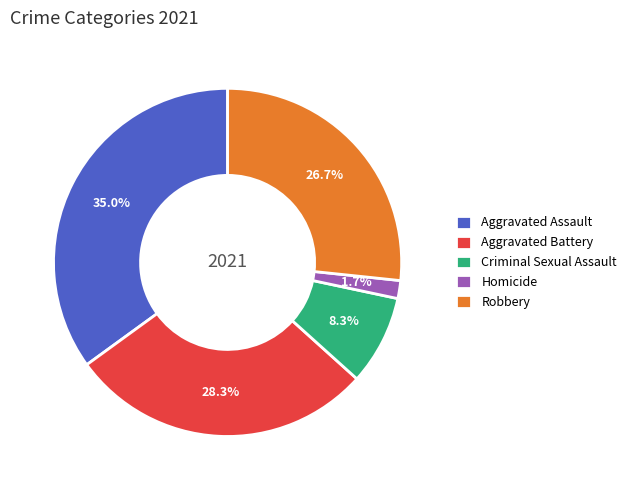

Which slice is the smallest?

Homicide